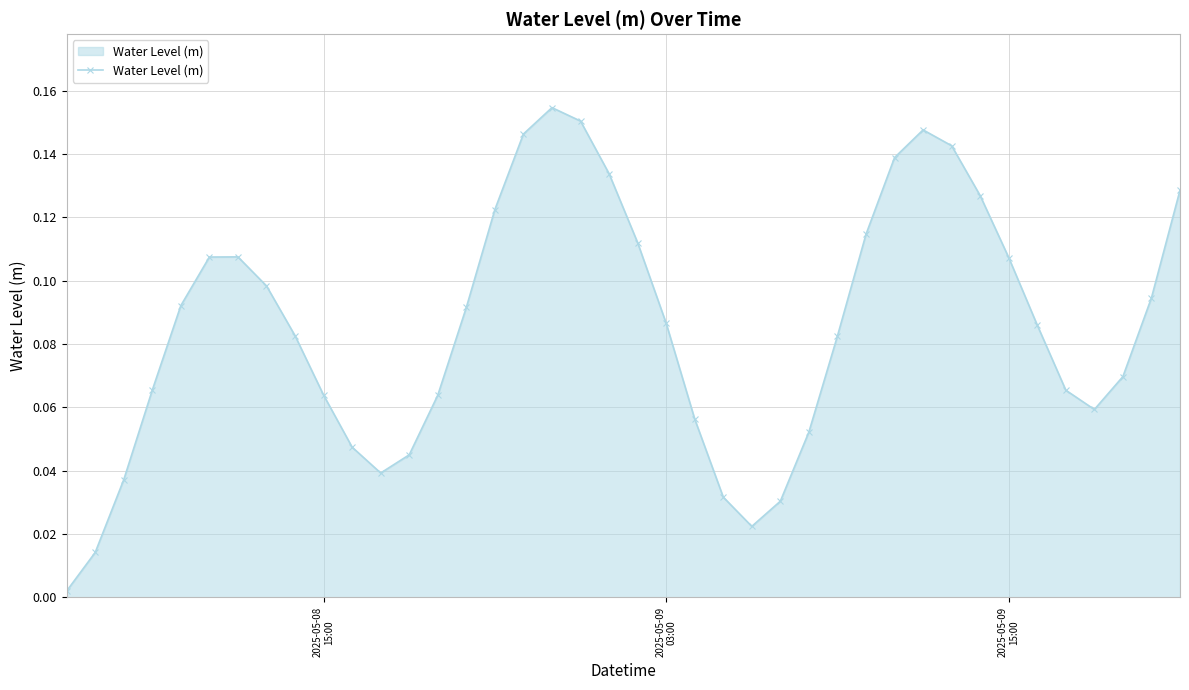

True or false: the data has more than 0 interior local peaks.

True